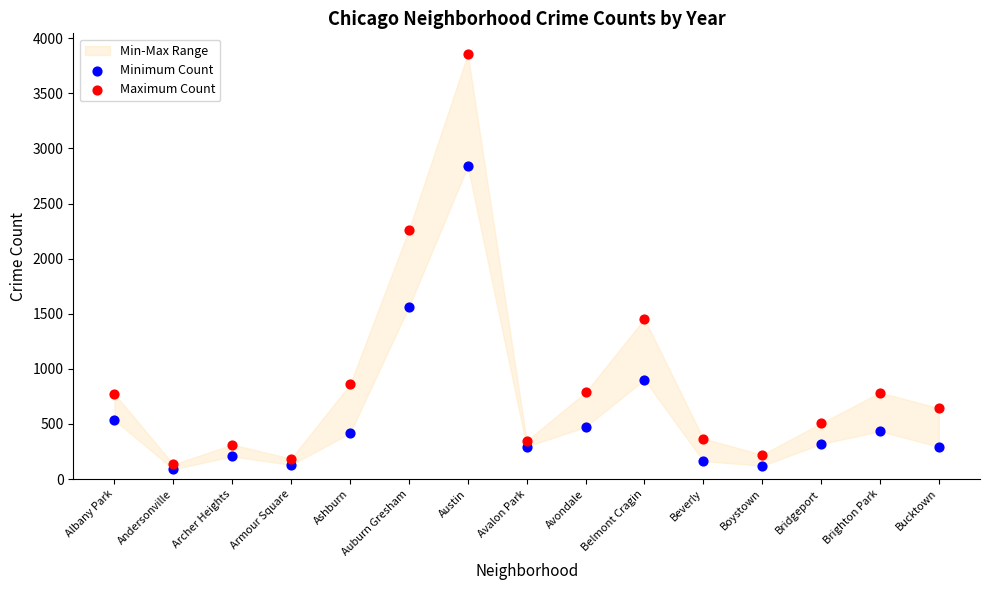

Across all data points, what is the range of Y values (max minus min)?

3767